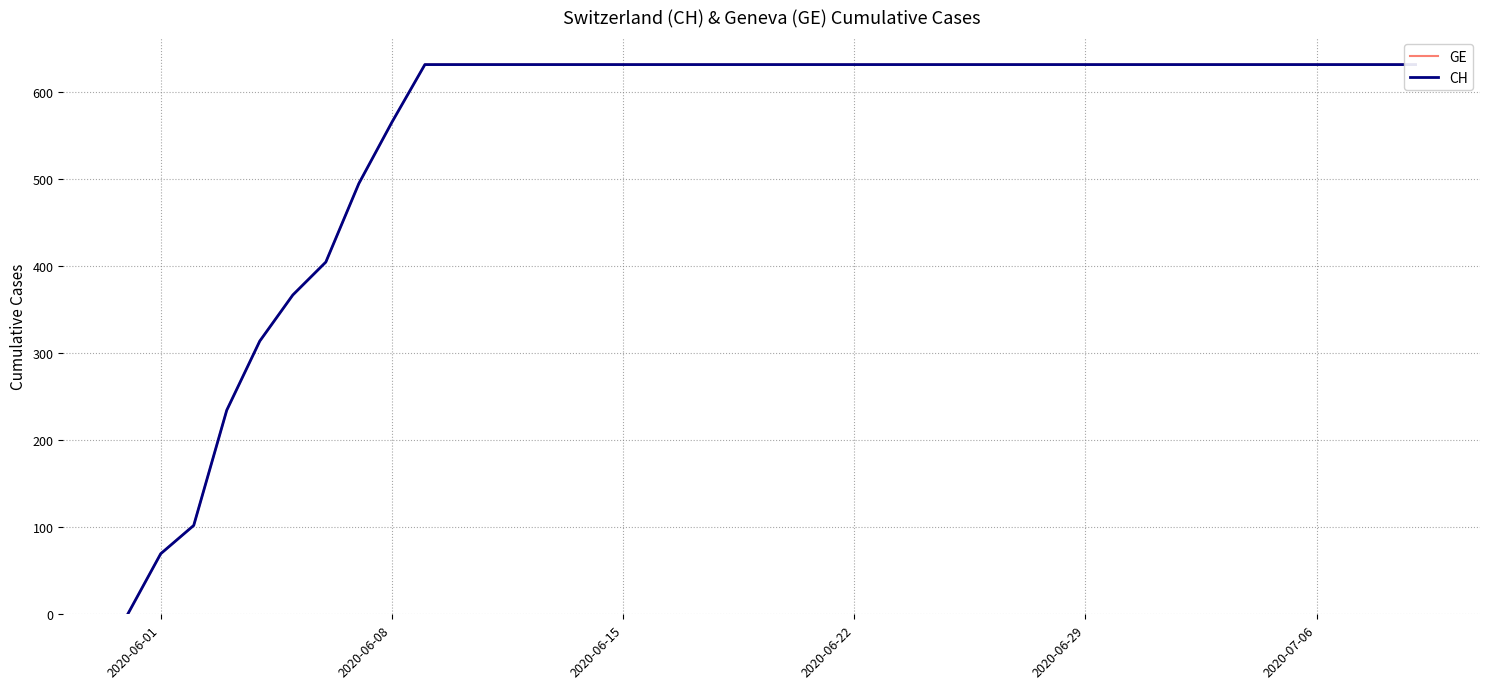

At how many categories does at least one series exceed 541?

32